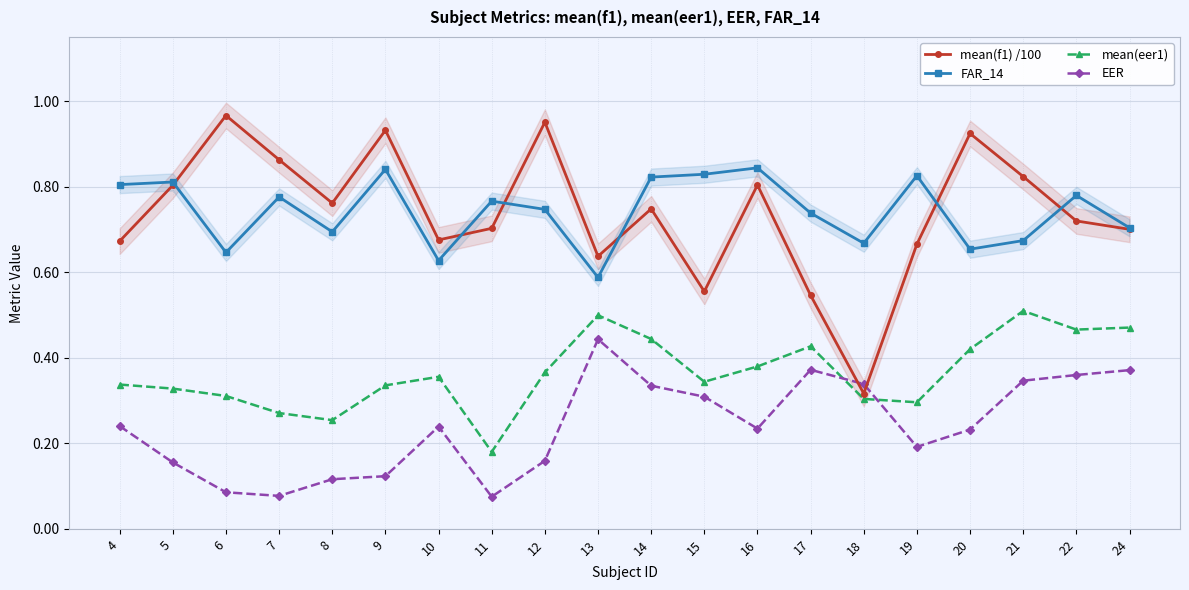

At how many categories does at least one series exceed 0?

20